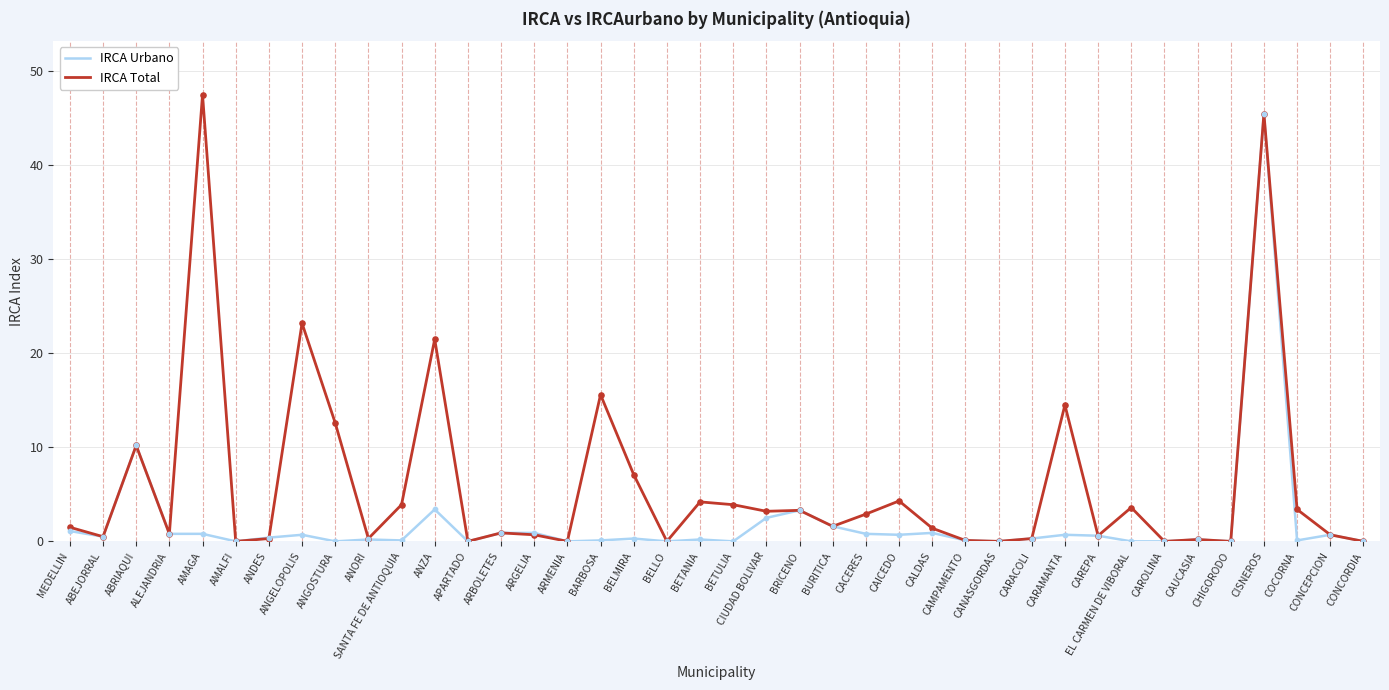

At which category is the sum across all series the highest?

CISNEROS